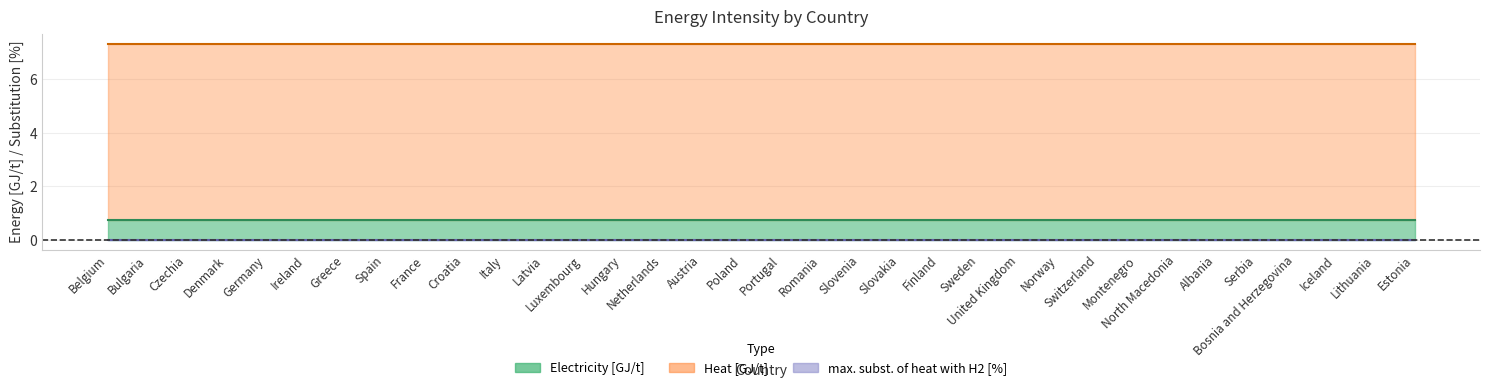

Rank the series at Austria from highest to lowest value.

Heat [GJ/t], Electricity [GJ/t], max. subst. of heat with H2 [%]